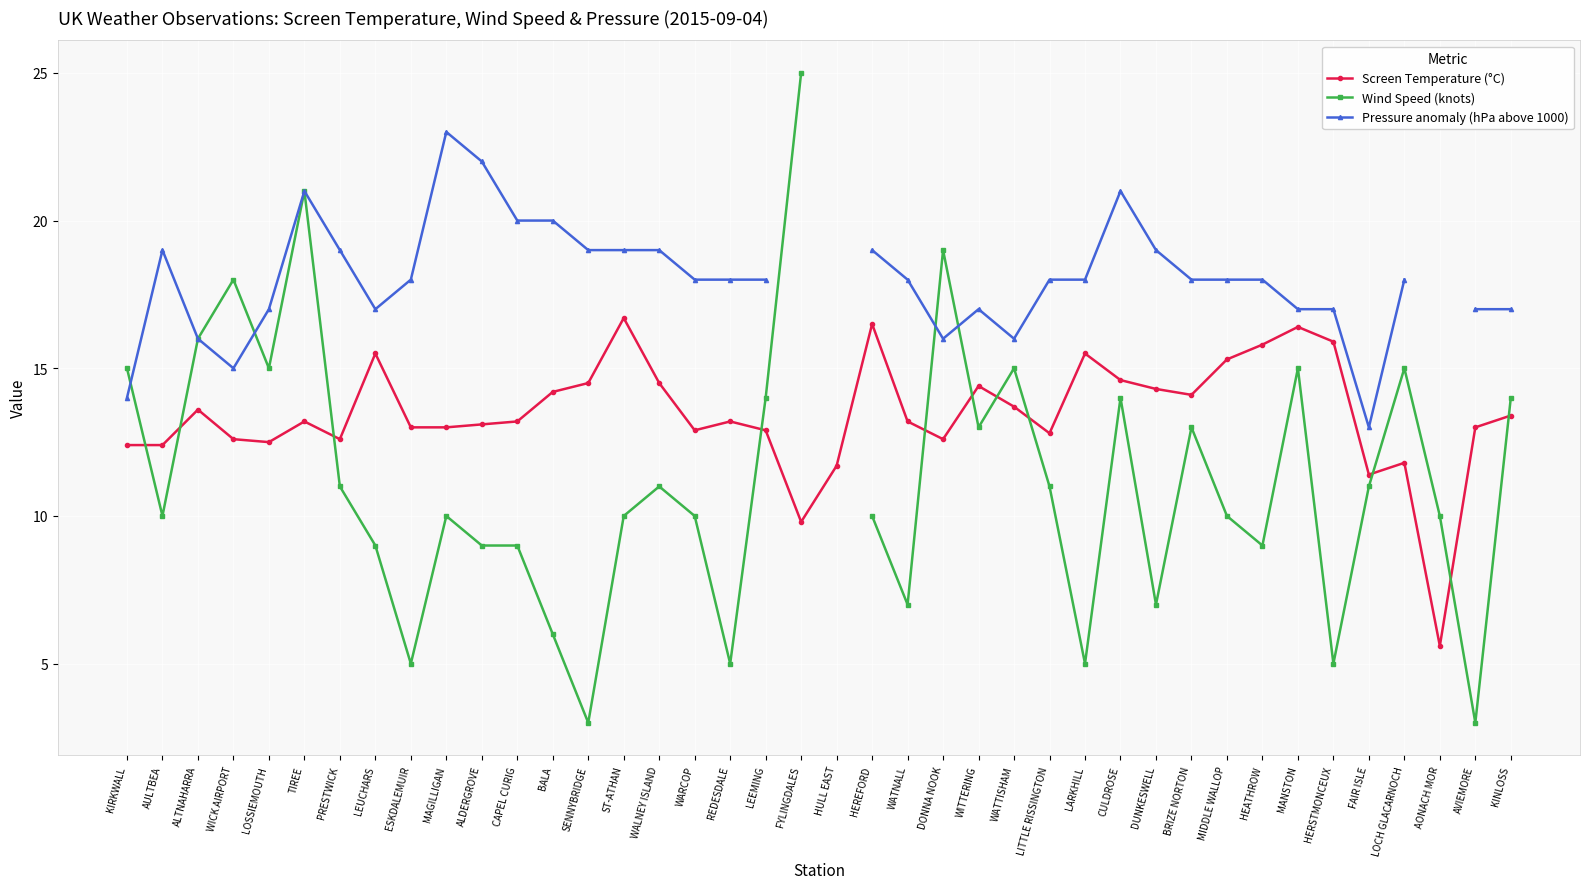

Where is the first local minimum for Screen Temperature (°C)?

LOSSIEMOUTH